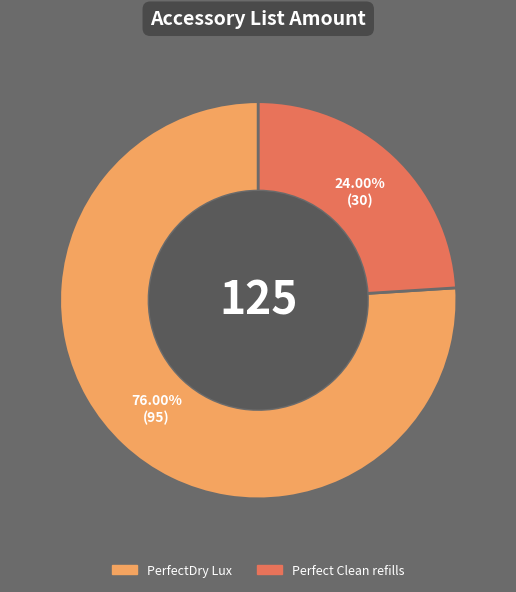

What is the largest slice in the pie chart?

PerfectDry Lux